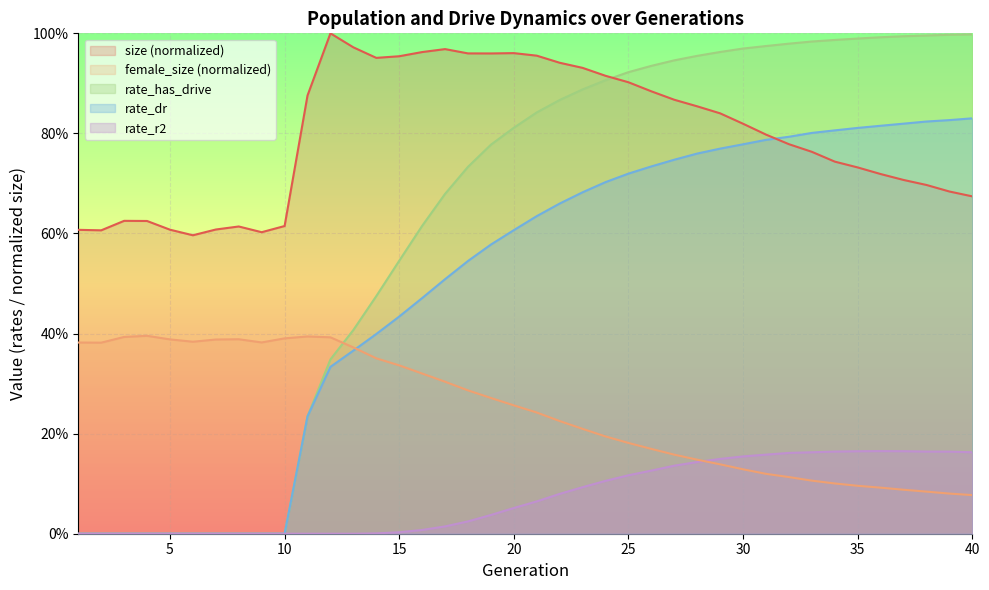

How many categories are shown in the chart?

40